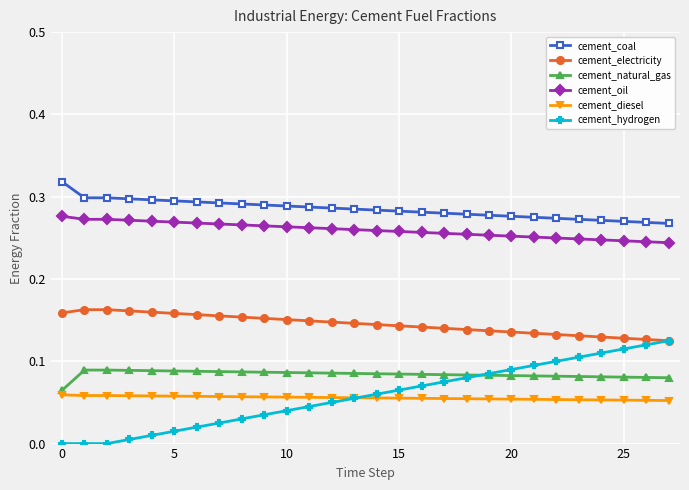

Which series has the largest range (max minus min)?

cement_hydrogen